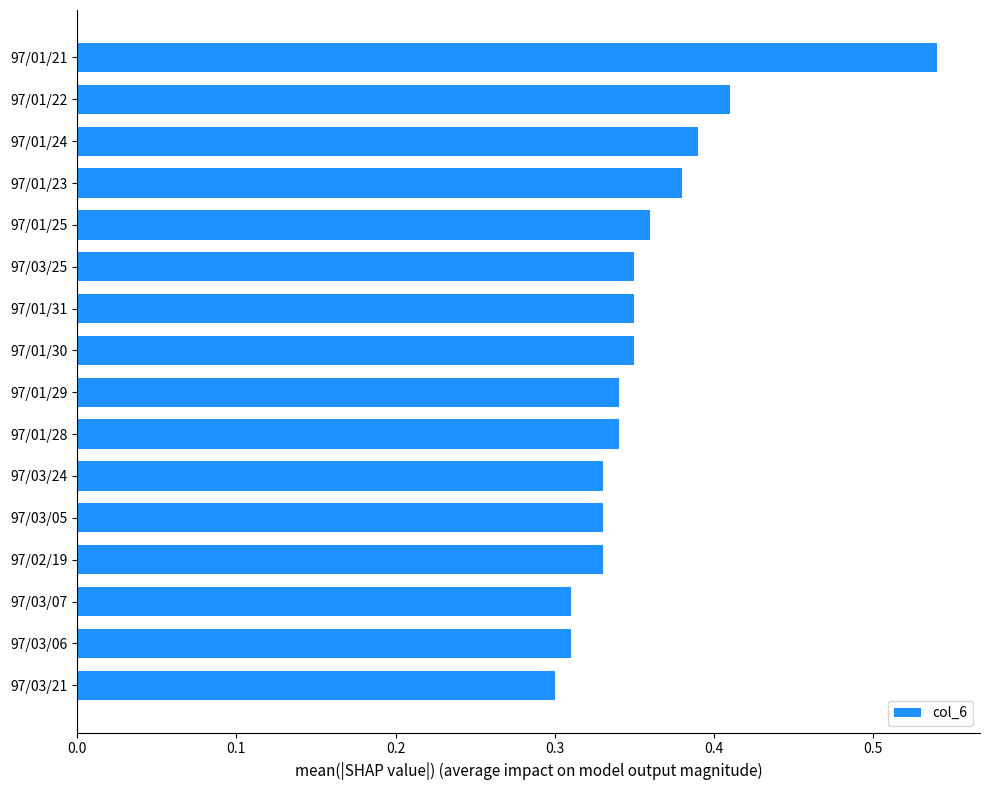

Does the chart contain any negative values?

No